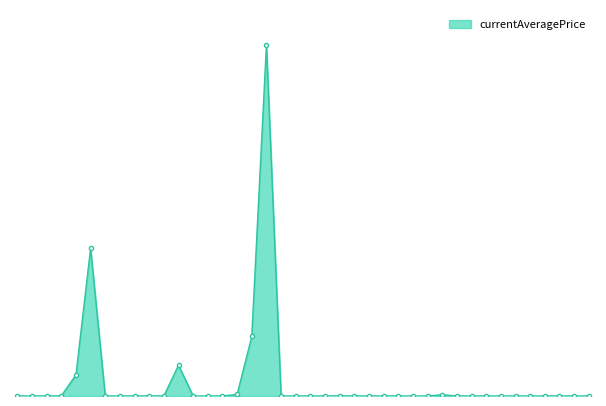

How many data points are above 1014?

21